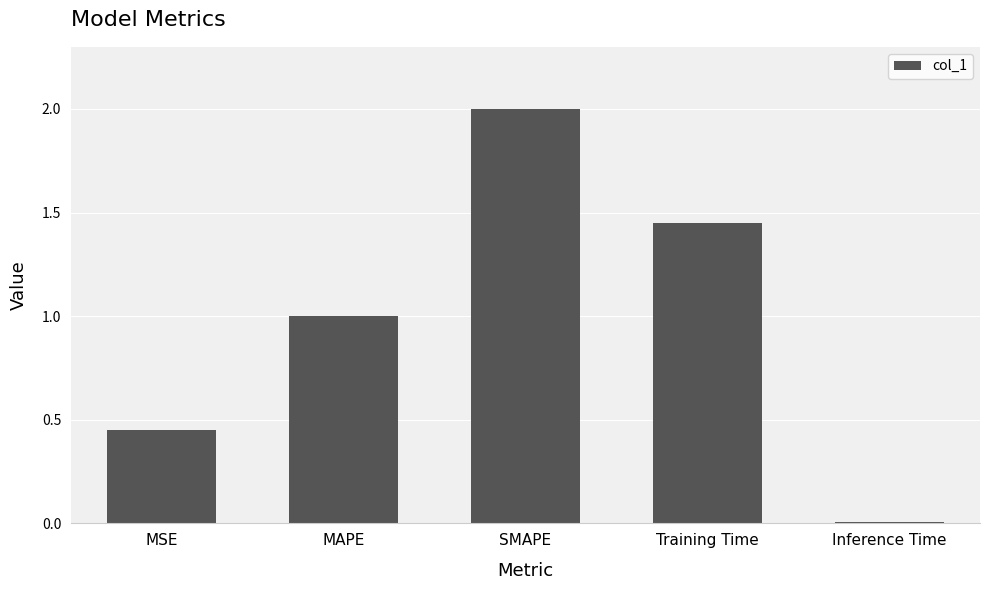

How many categories are shown in the chart?

5